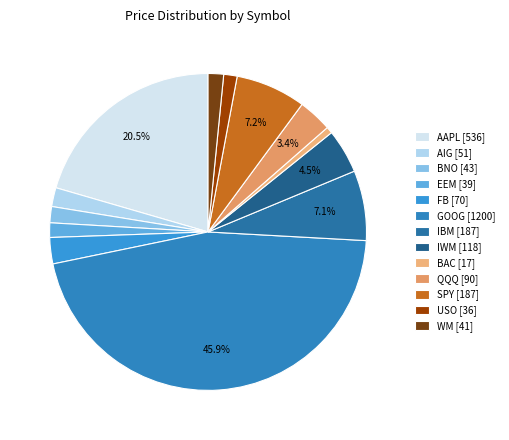

To the nearest percent, what is the difference between the largest and smallest slice percentages?

45%